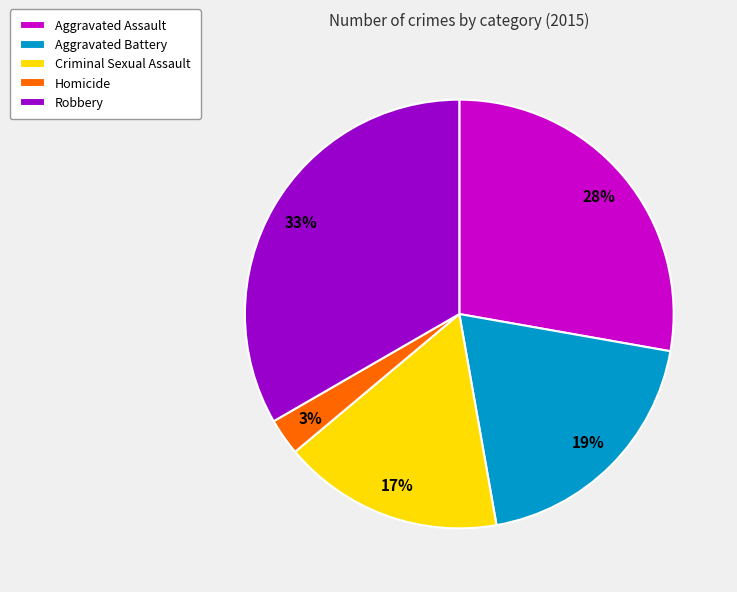

Does any single category account for the majority?

No